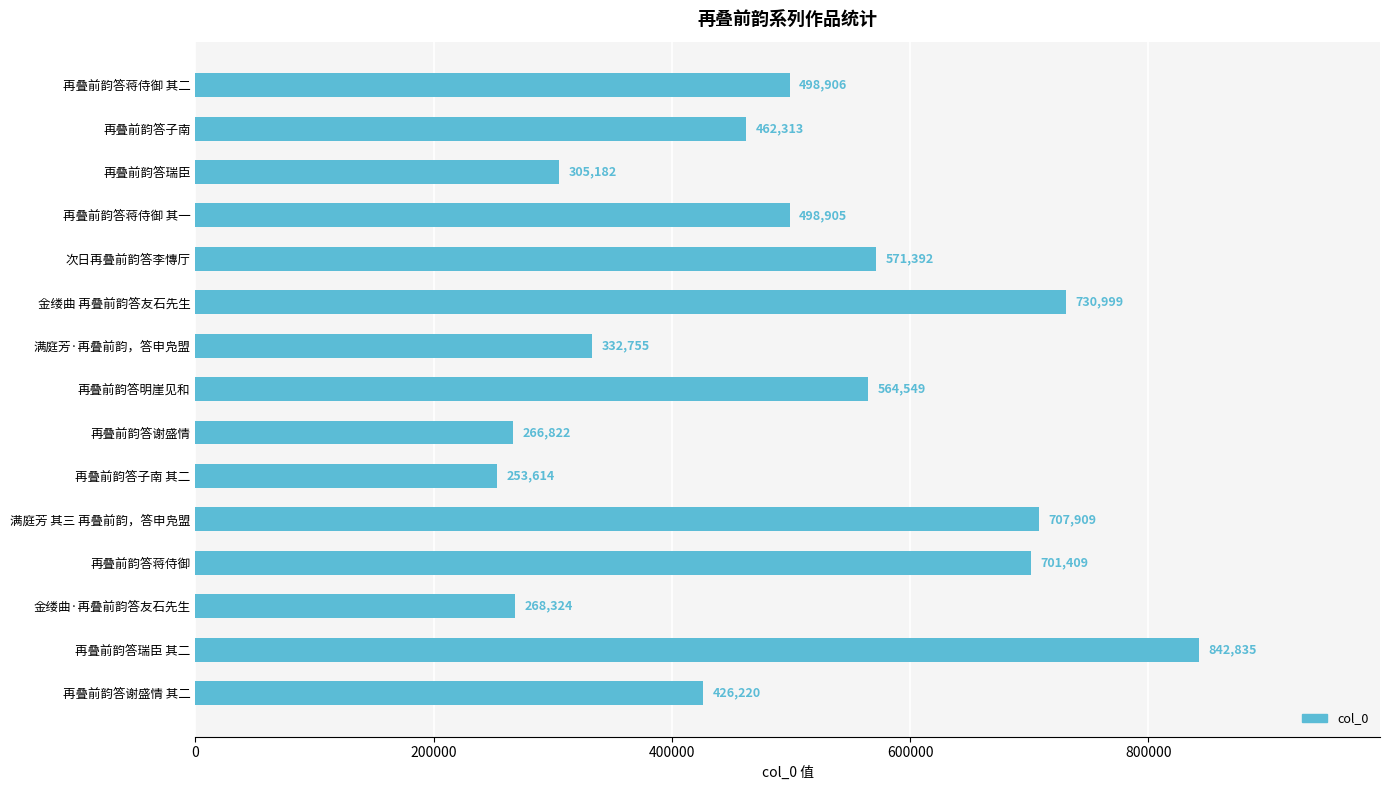

Approximately how many times larger is the value at 次日再叠前韵答李慱厅 compared to 金缕曲·再叠前韵答友石先生?

2.1